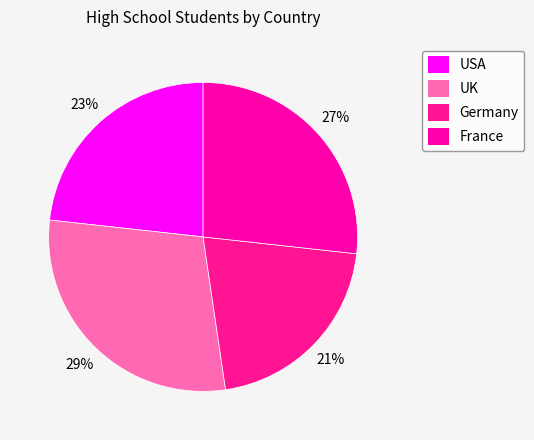

To the nearest percent, what is the average slice percentage?

25%